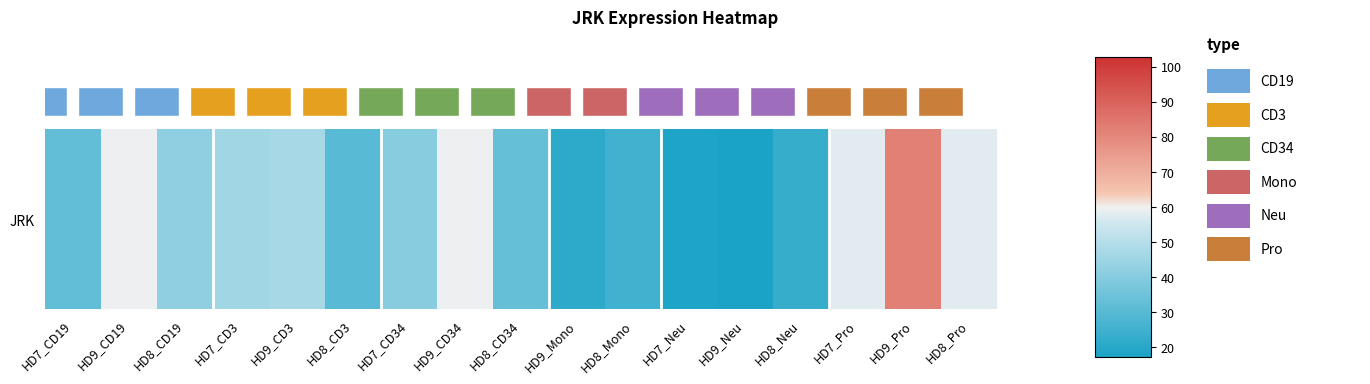

List the labels in order of value, smallest first.

HD9_Neu, HD7_Neu, HD9_Mono, HD8_Neu, HD8_Mono, HD8_CD3, HD7_CD19, HD8_CD34, HD7_CD34, HD8_CD19, HD7_CD3, HD9_CD3, HD7_Pro, HD8_Pro, HD9_CD19, HD9_CD34, HD9_Pro